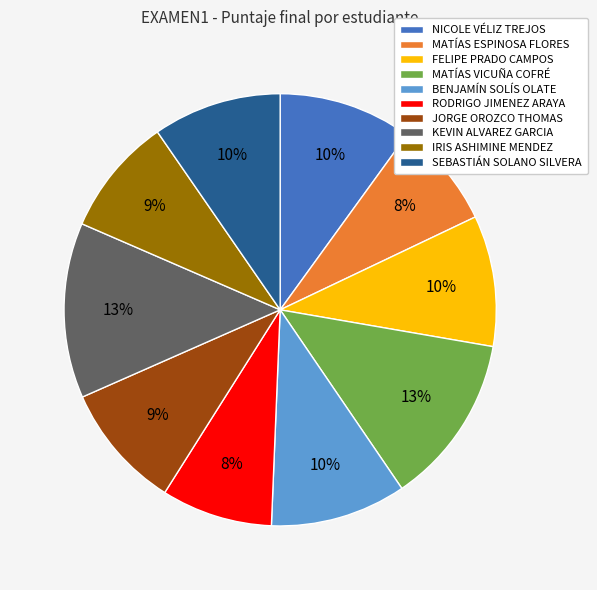

Count the number of slices in the pie.

10